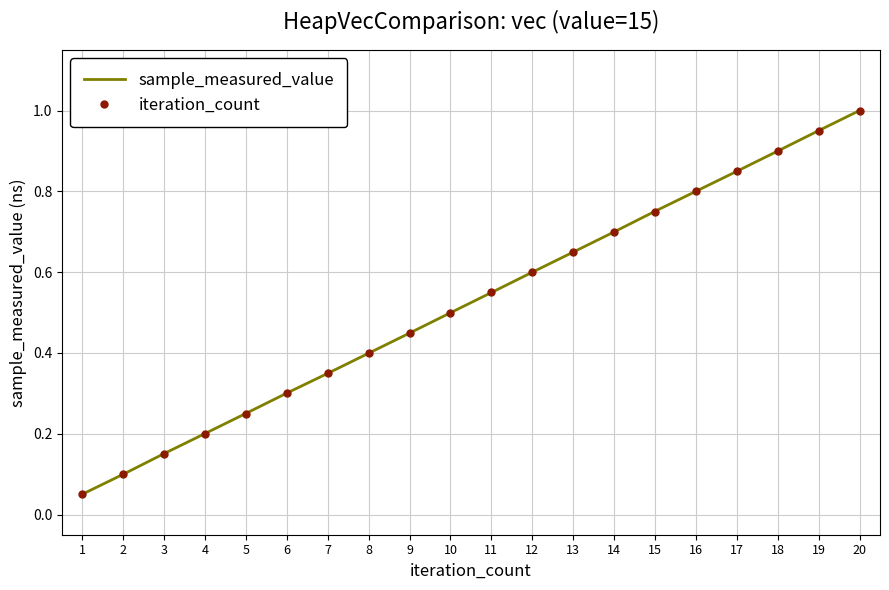

Rank the categories by iteration_count value from highest to lowest.

20, 19, 18, 17, 16, 15, 14, 13, 12, 11, 10, 9, 8, 7, 6, 5, 4, 3, 2, 1